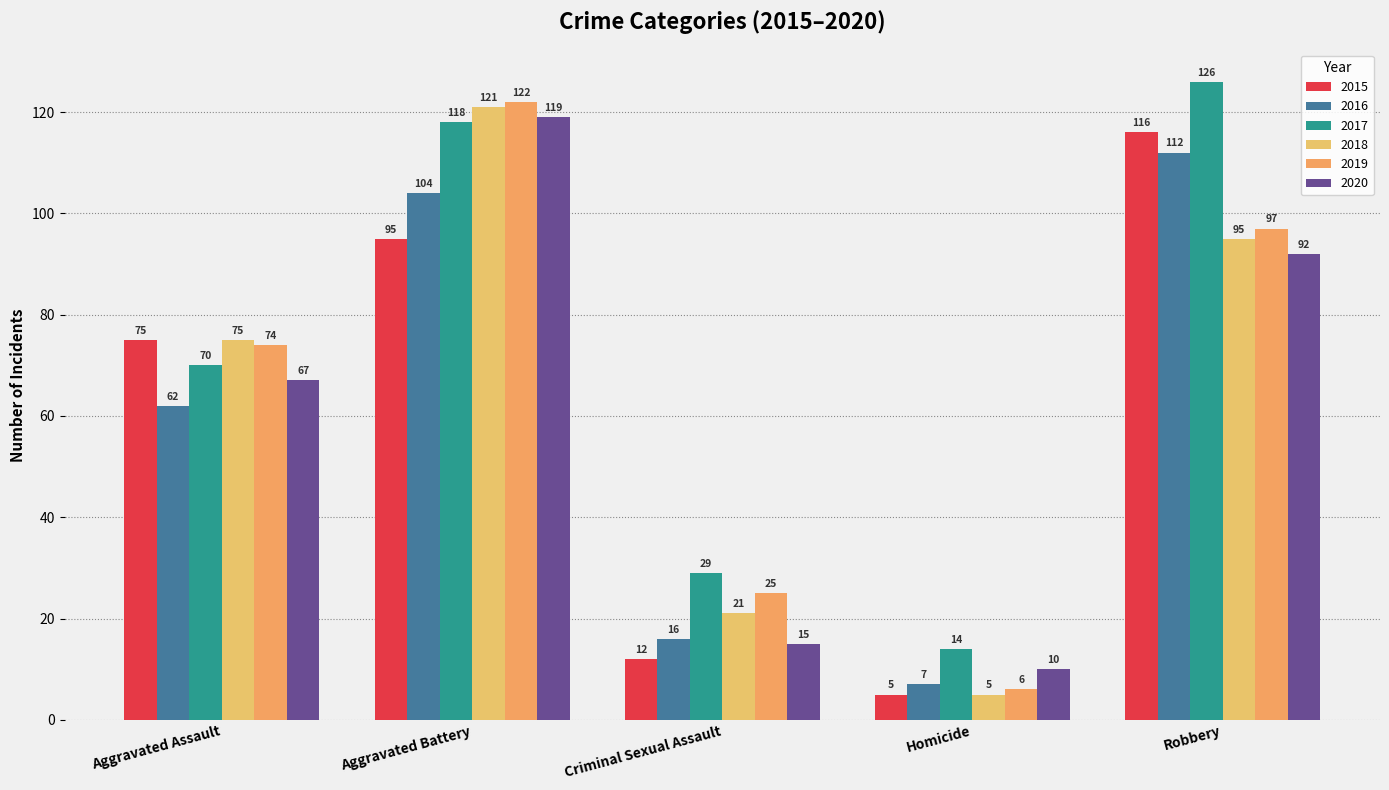

What is the label of the 2nd bar from the left?

Aggravated Battery